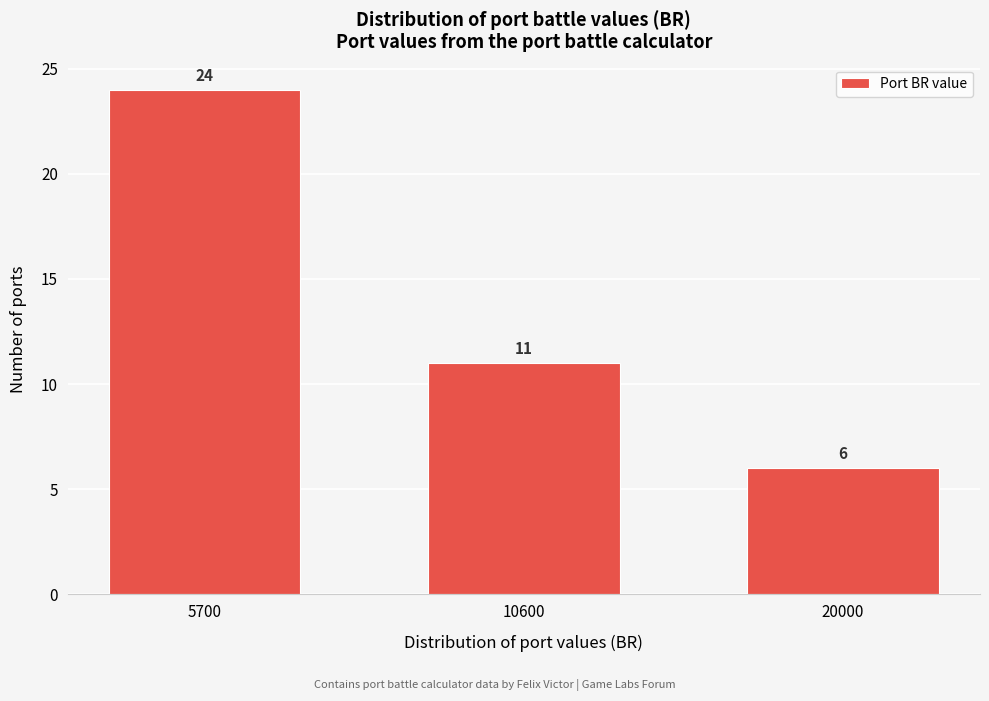

Reading left to right, what are all the values shown in this chart?

5700=24	10600=11	20000=6